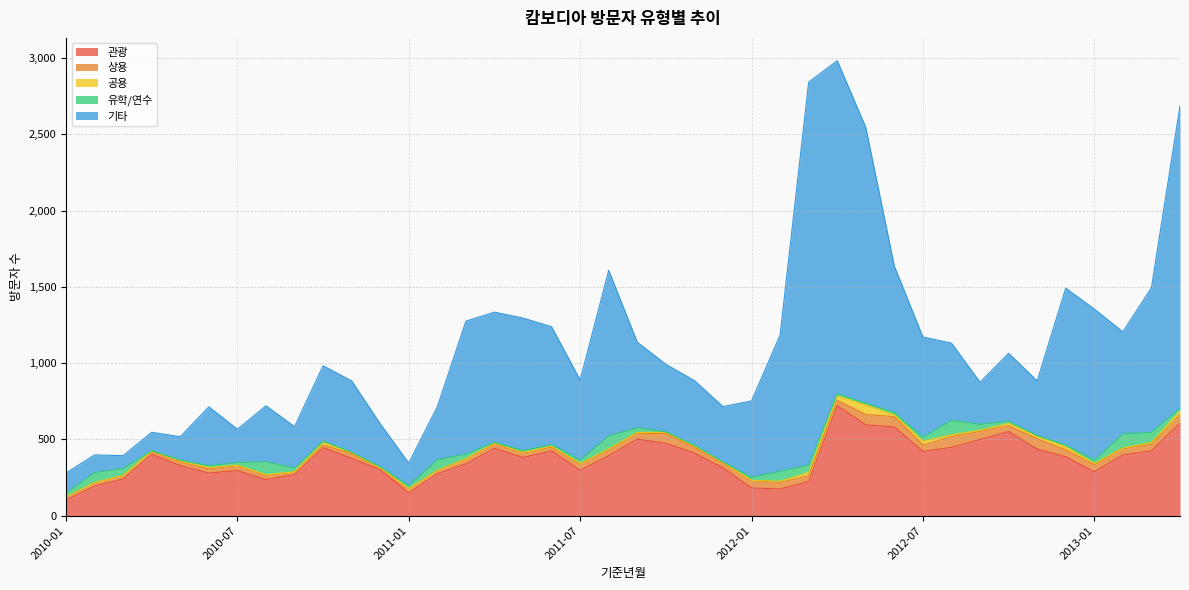

Reading right to left, transcribe all the data shown in this chart.

관광: 607	425	399	288	387	437	552	500	448	422	582	596	722	224	176	182	314	411	475	502	394	298	425	382	442	340	276	149	302	376	446	271	237	296	280	329	403	241	195	102
상용: 56	44	40	46	46	67	38	53	71	42	68	68	35	40	42	49	31	37	63	39	36	40	25	29	31	30	20	26	11	31	17	16	27	32	27	25	19	22	21	22
공용: 25	11	5	8	20	16	15	7	12	24	11	62	29	20	8	1	3	10	9	5	8	4	7	4	4	4	1	3	1	6	18	1	5	3	10	4	3	1	2	0
유학/연수: 16	67	93	22	10	6	15	39	95	26	16	11	14	48	66	20	5	4	3	31	85	23	9	12	4	30	70	19	7	4	8	24	85	18	11	7	1	46	65	25
기타: 1984	948	669	991	1029	358	445	276	506	658	959	1809	2184	2511	893	501	363	424	443	561	1086	525	773	869	854	872	348	148	282	467	494	272	367	218	386	153	121	84	116	131